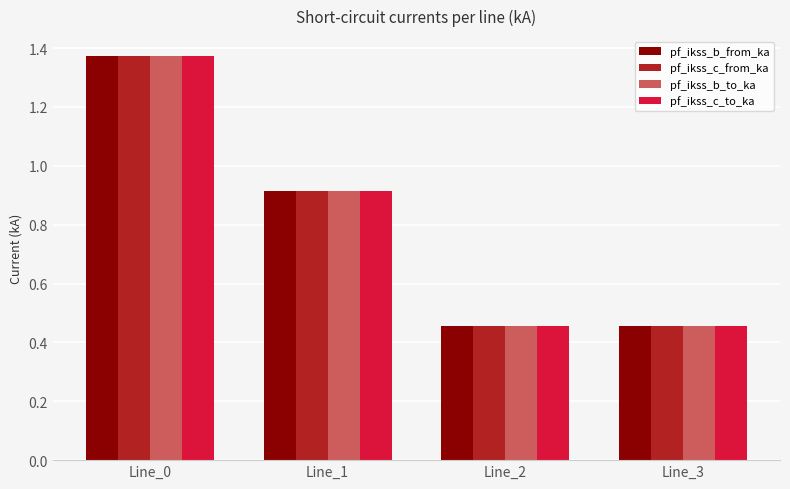

What is the average value of the pf_ikss_b_from_ka series?

0.8